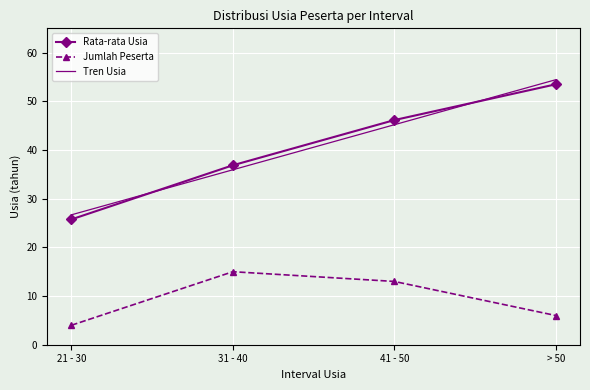

Which category has the lowest value across all series?

21 - 30